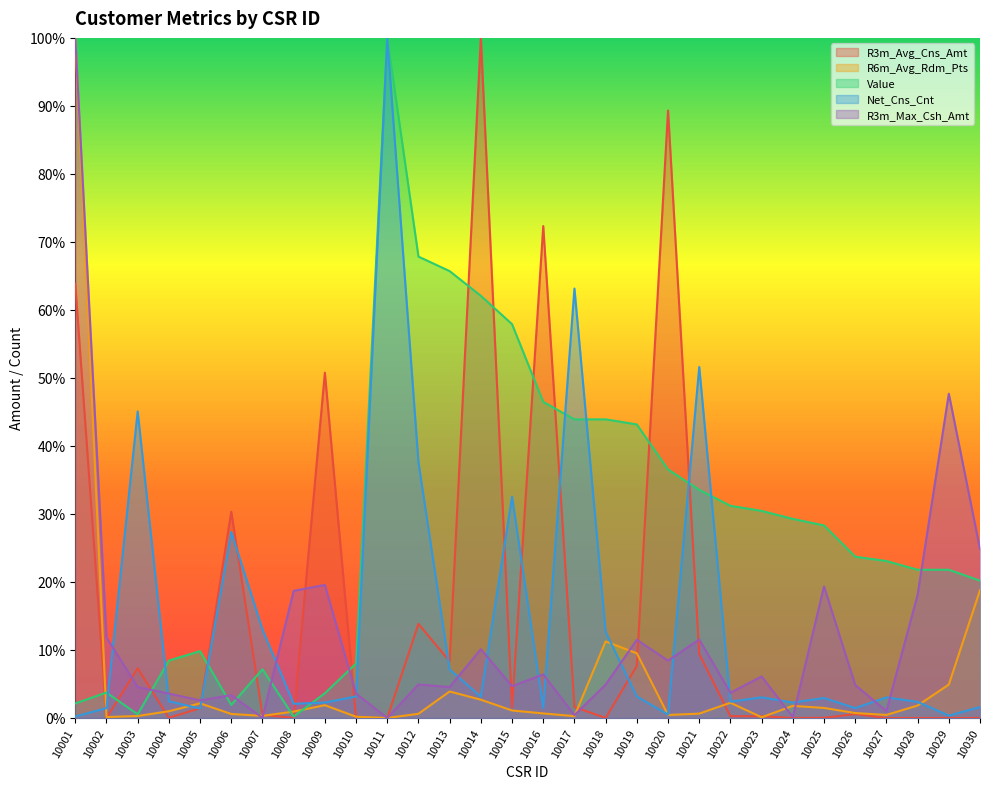

What is the difference between the highest and lowest values at 10014?

1.0